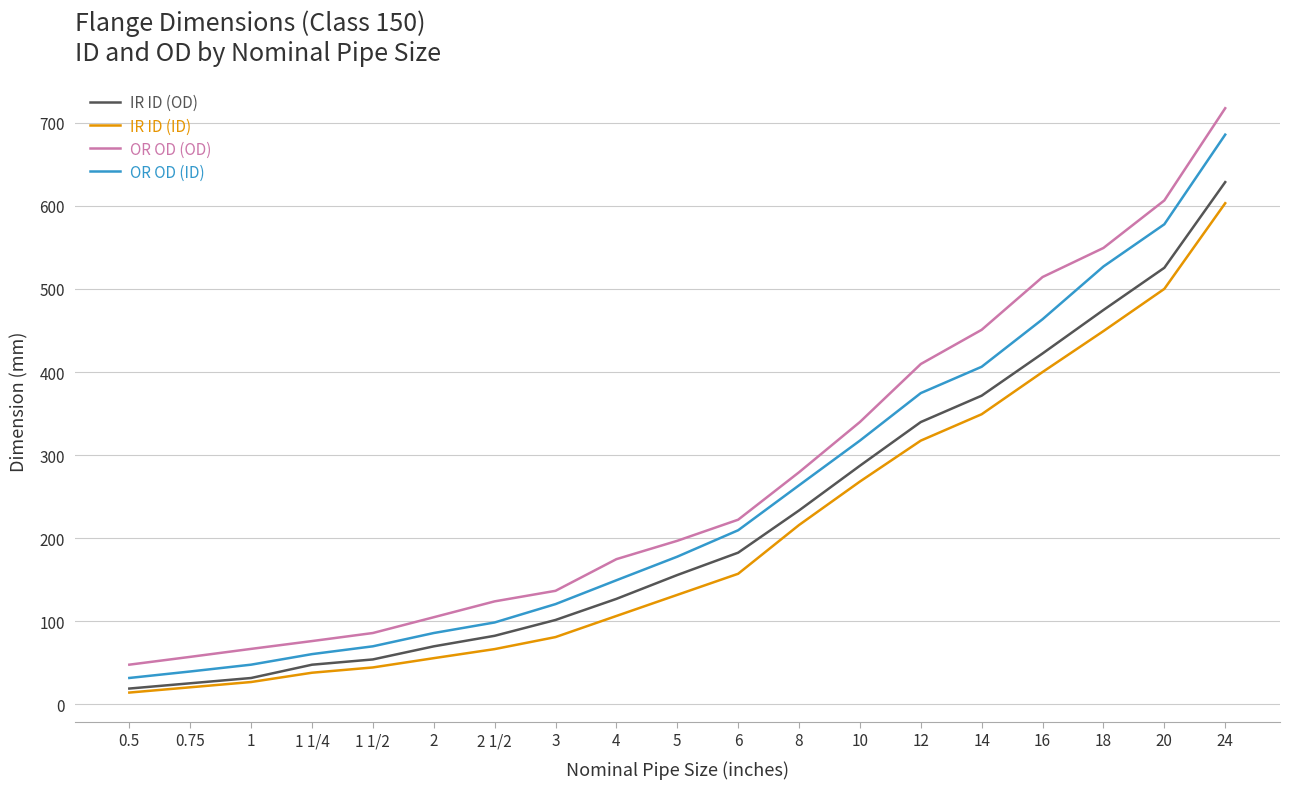

Which series has the largest range (max minus min)?

OR OD (OD)